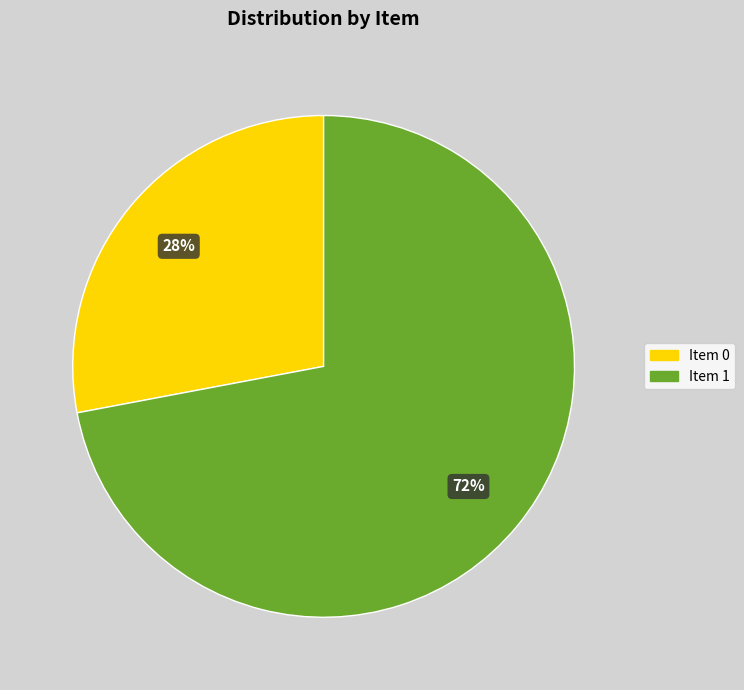

Is it true that Item 1 is 72% of the pie?

True